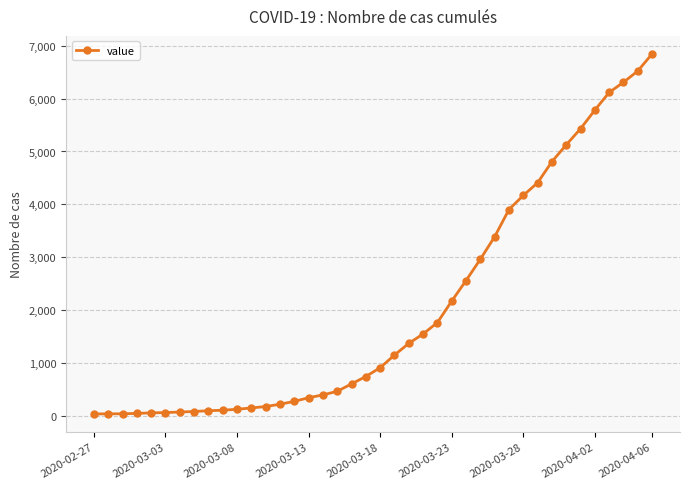

What is the maximum value shown in the chart?

6844